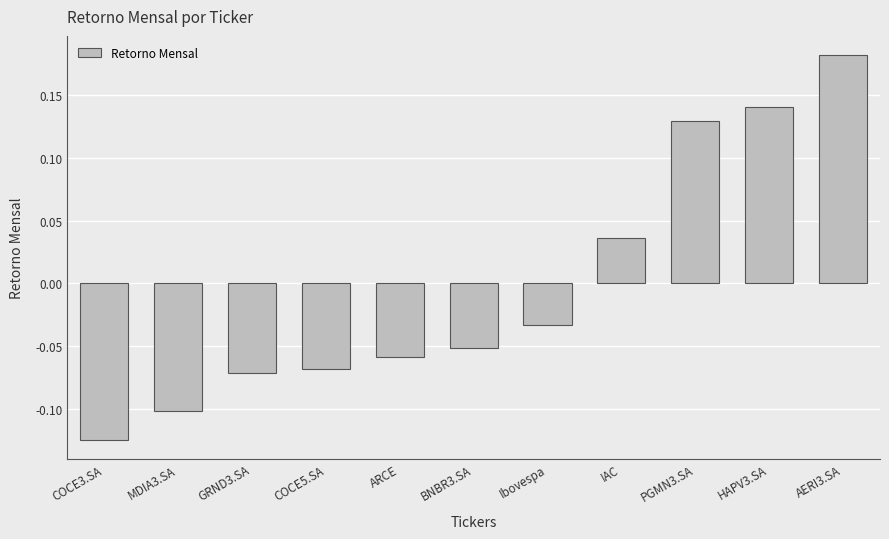

What is the difference between the values at AERI3.SA and MDIA3.SA?

0.3